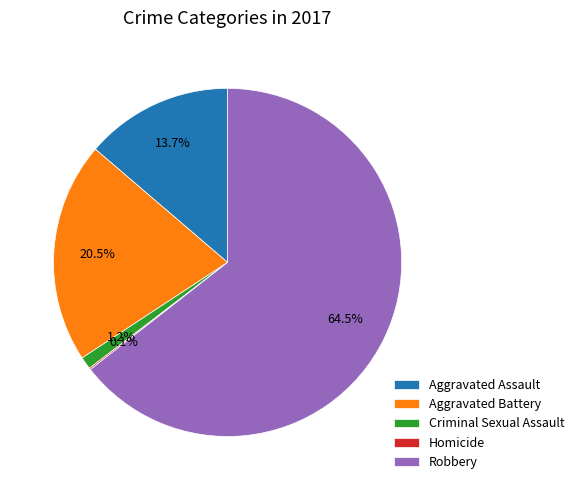

Is Criminal Sexual Assault the majority of the pie?

No